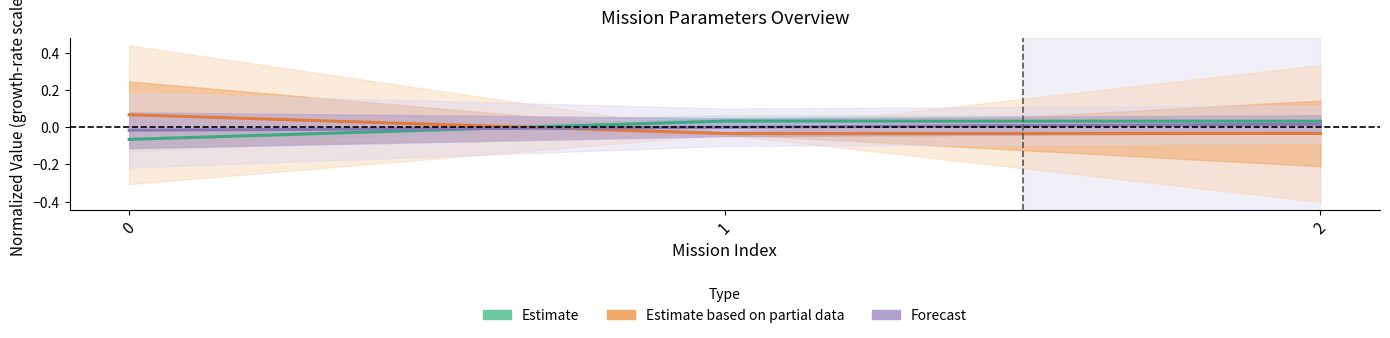

Which has a higher value, 0 or 2?

2